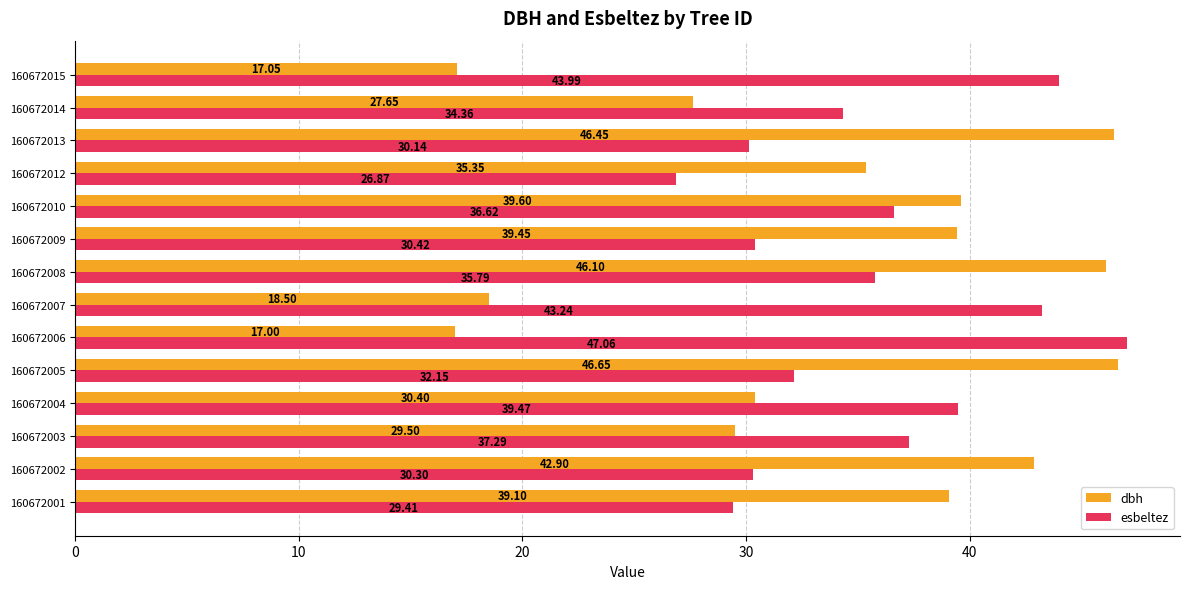

What is the average value of the esbeltez series?

35.5